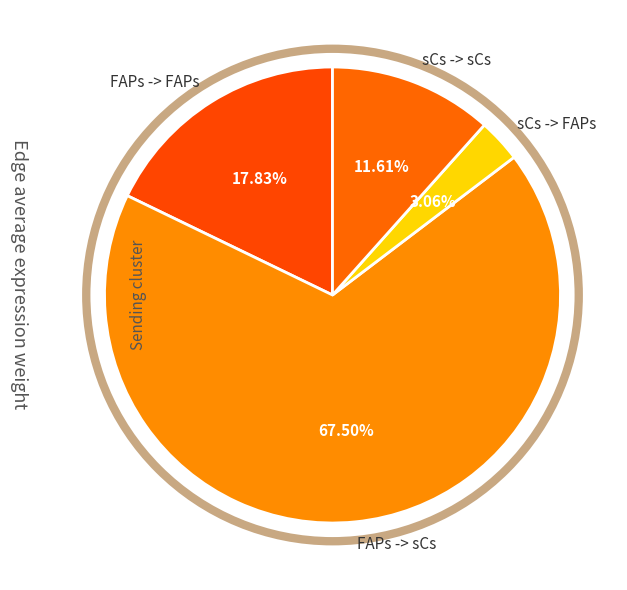

To the nearest percent, what is the difference between the sCs -> FAPs and FAPs -> sCs slice percentages?

64%